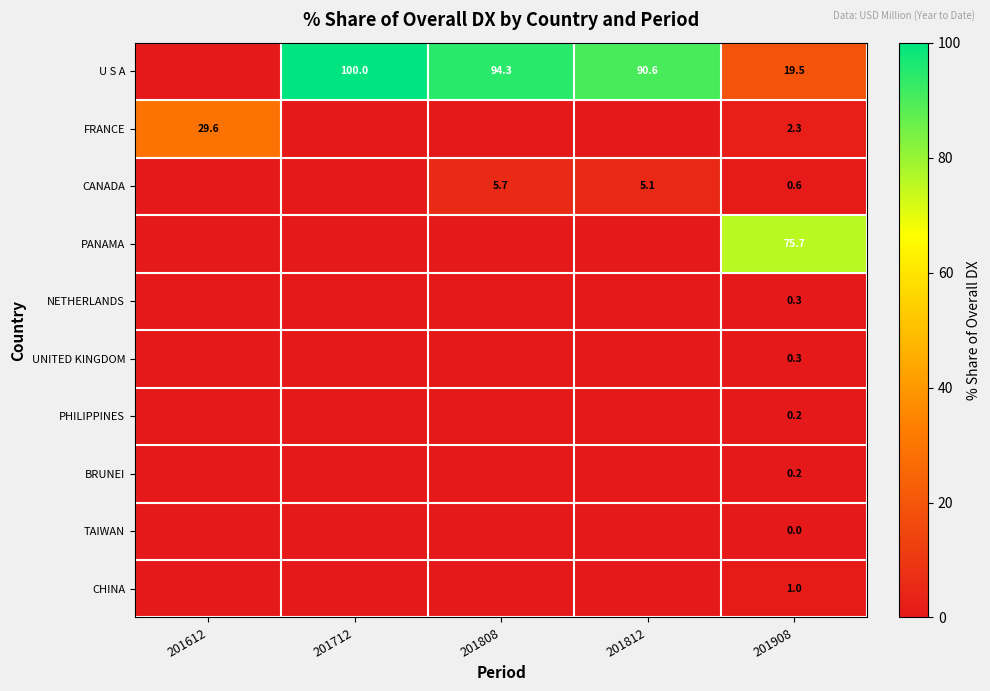

The value of U S A at 201808 is 94.3. True or false?

True